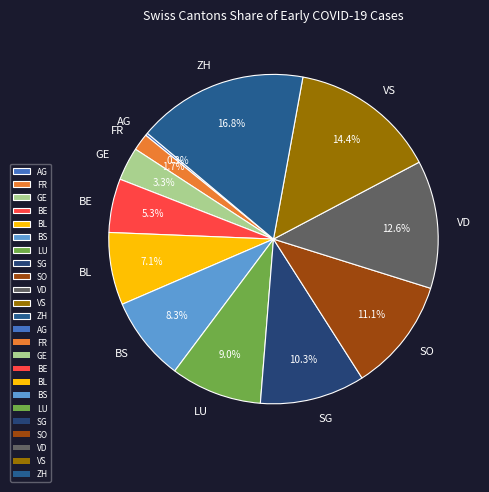

To the nearest percent, what is the average slice percentage?

8%